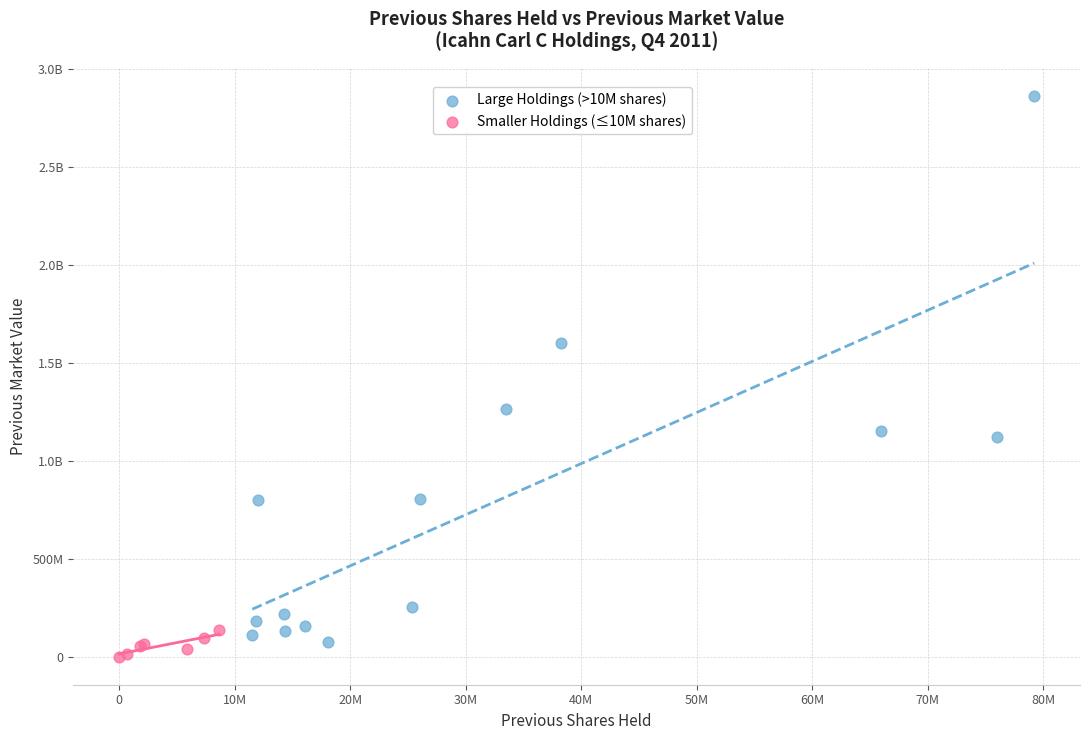

What are all the series names shown in the legend?

Large Holdings (>10M shares), Smaller Holdings (≤10M shares)